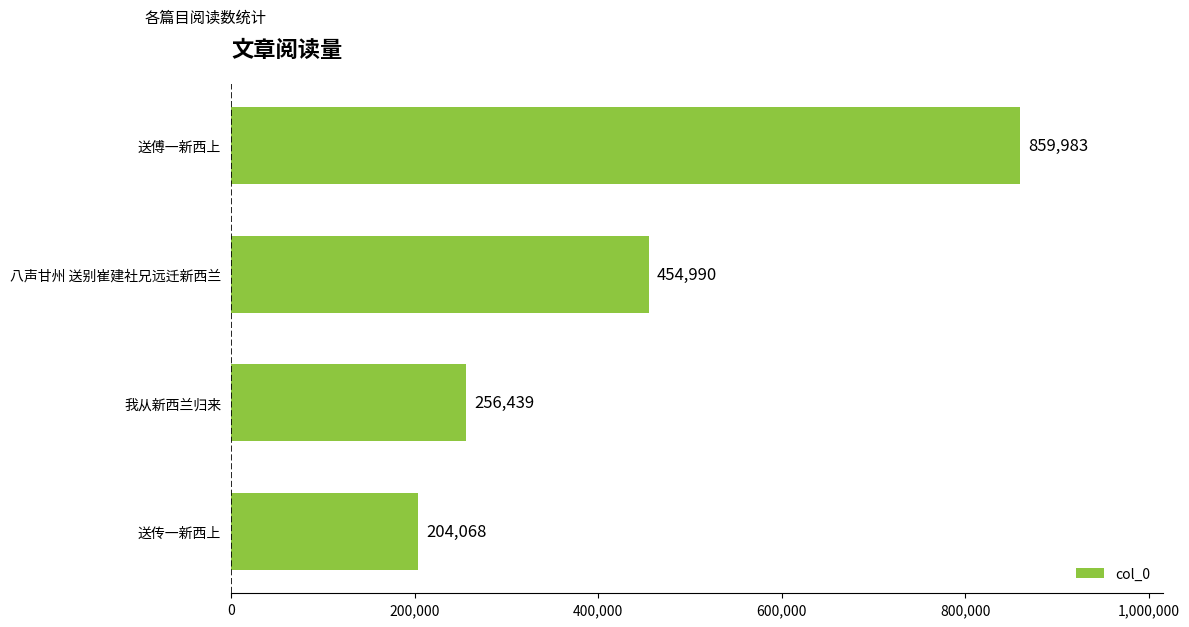

Reading top to bottom, what are all the values shown in this chart?

送傅一新西上=859983	八声甘州 送别崔建社兄远迁新西兰=454990	我从新西兰归来=256439	送传一新西上=204068